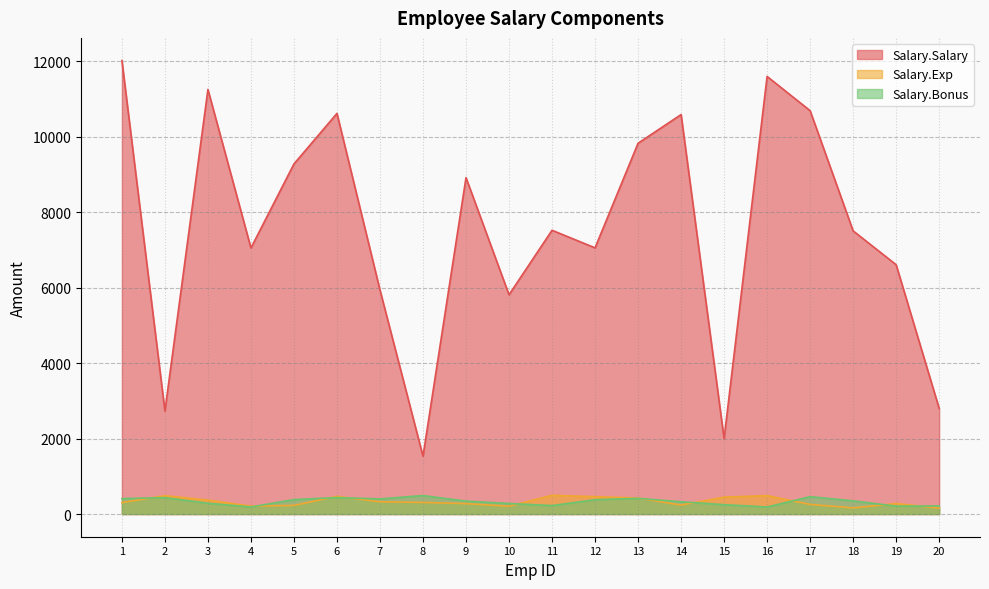

Read the Salary.Bonus value at 10.

280